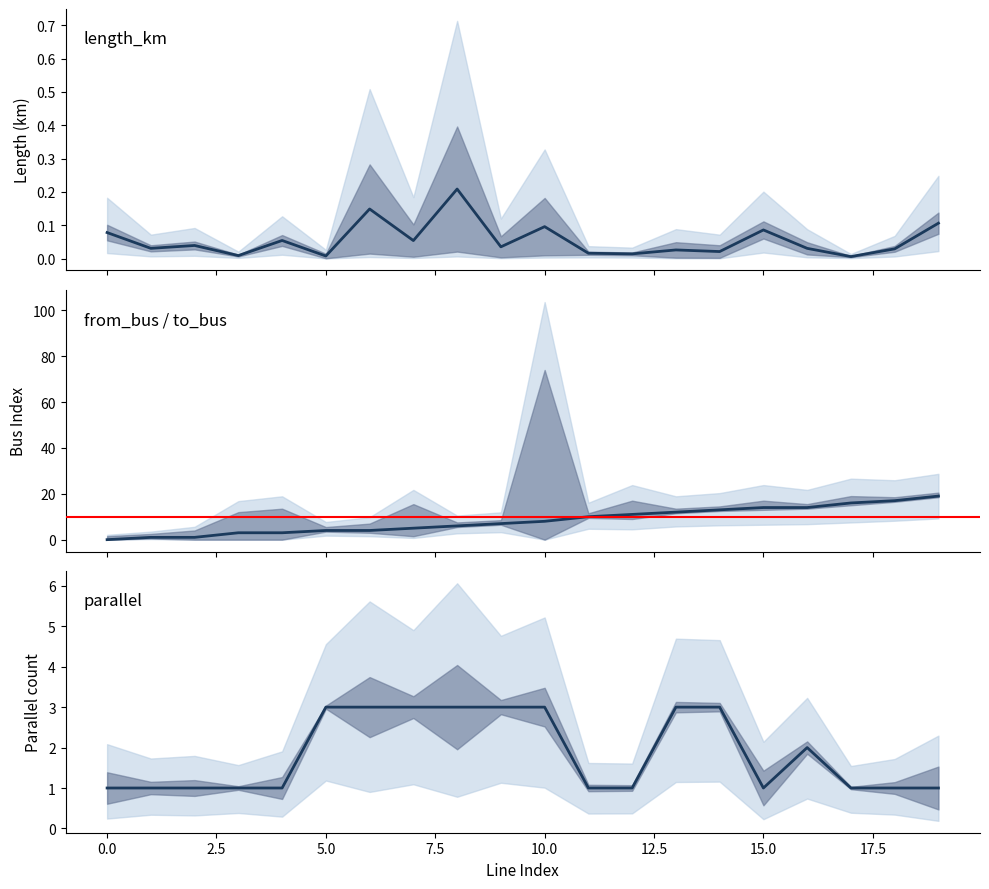

Is the value of from_bus at 20.0 greater than the value of length_km at −2.5?

Yes